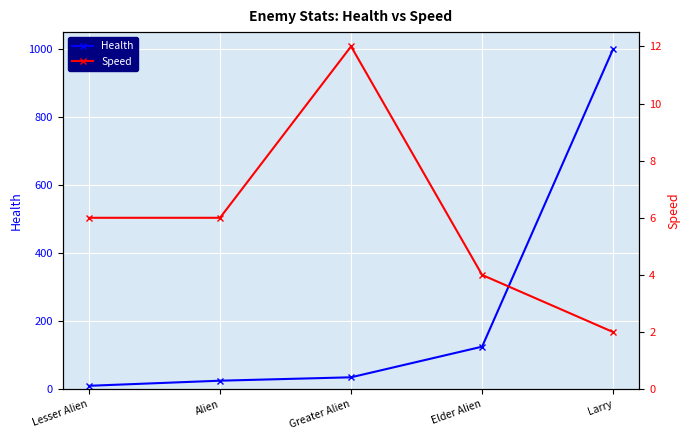

What is the lowest value of the Speed series?

2